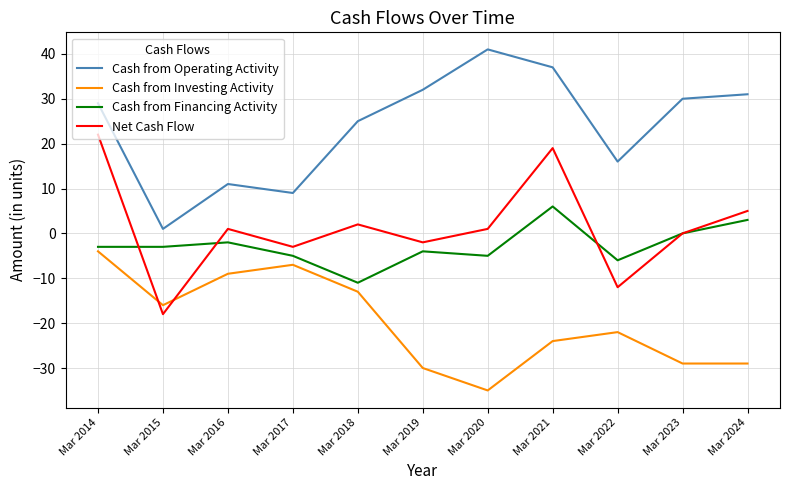

True or false: Cash from Financing Activity and Cash from Operating Activity cross at least once.

False